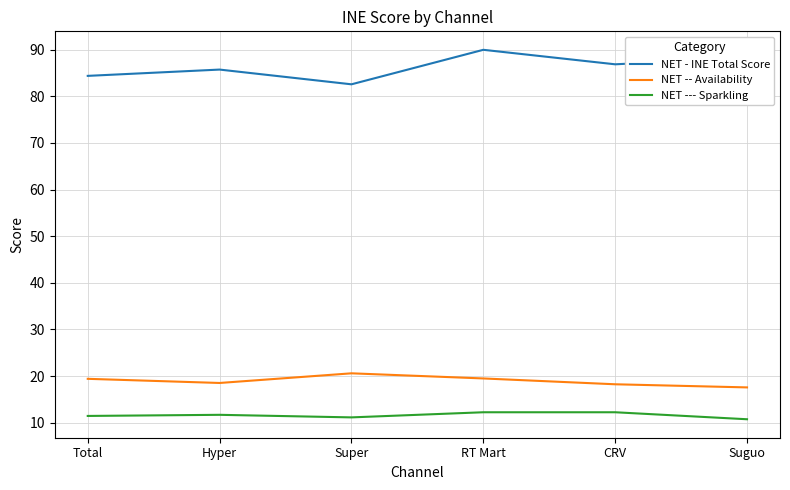

True or false: NET --- Sparkling and NET - INE Total Score cross at least once.

False